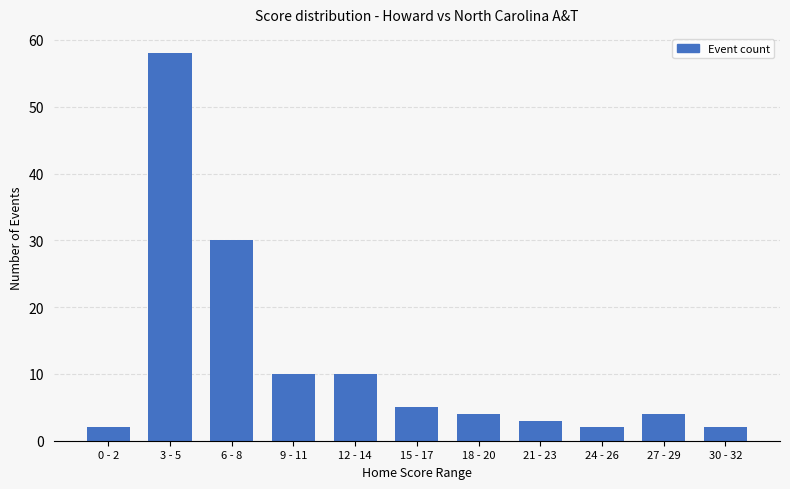

What is the average value?

12